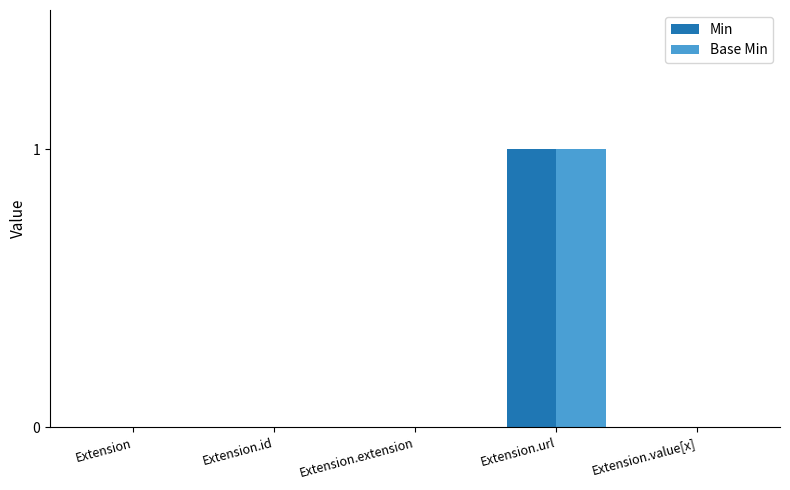

Are the bars grouped side by side (vs. stacked)?

Yes